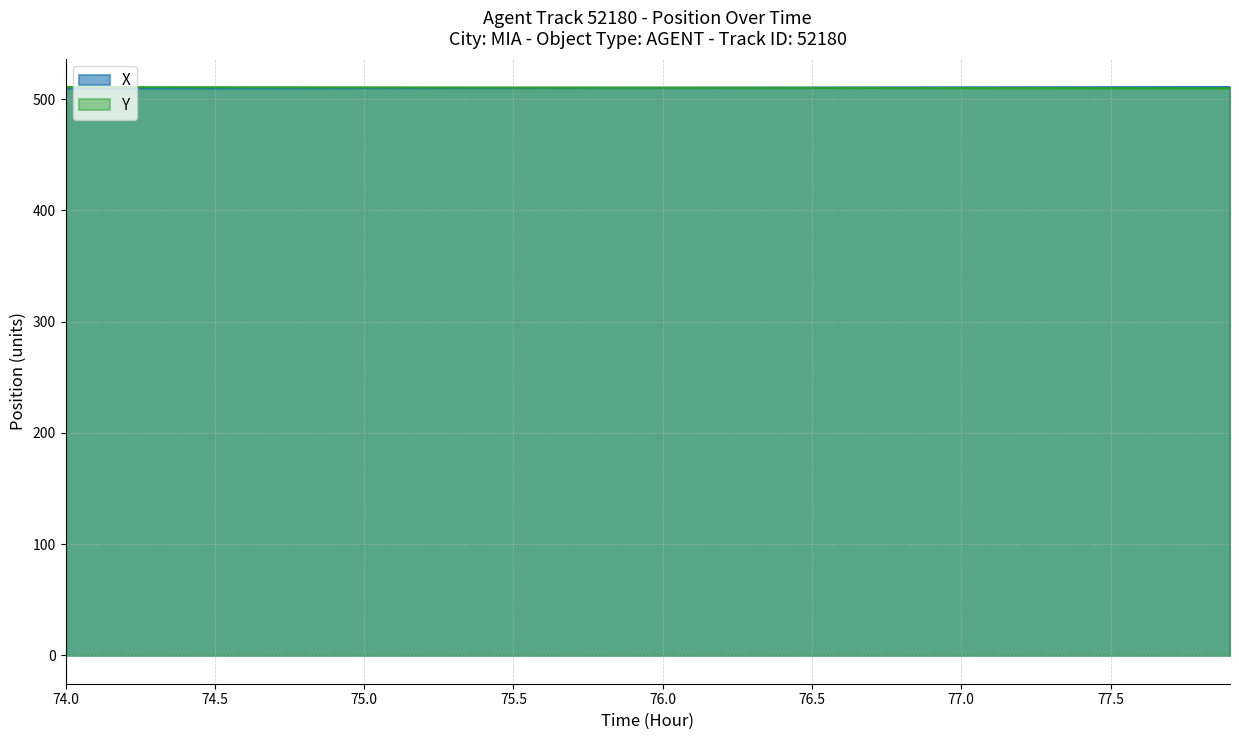

The value of X at 75.5 is 136.5. True or false?

False